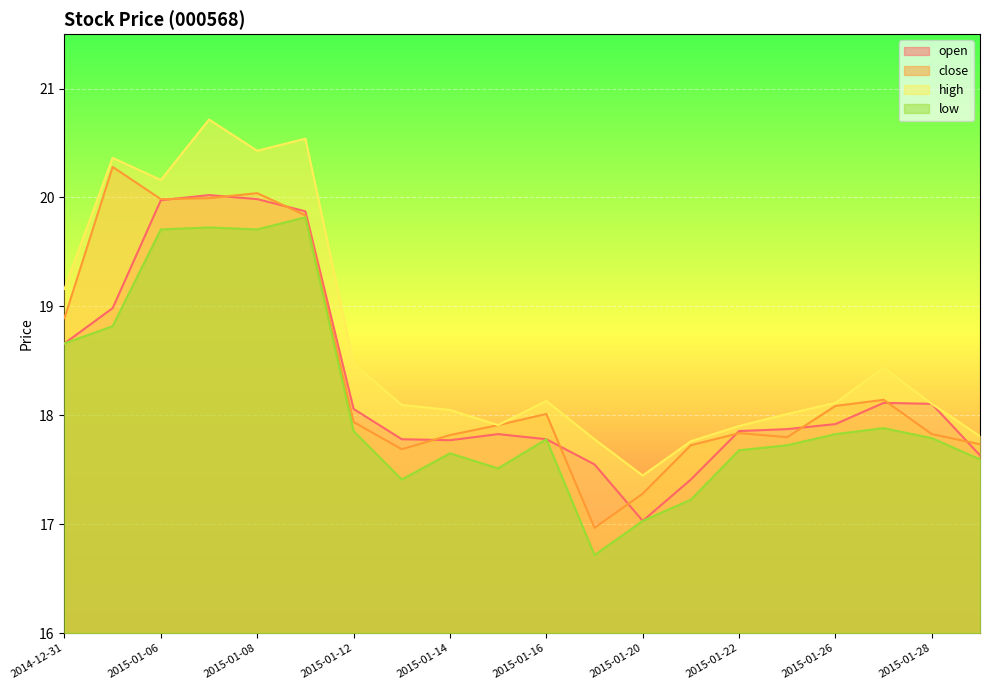

In close, how many points are lower than both neighbors (excluding endpoints)?

4